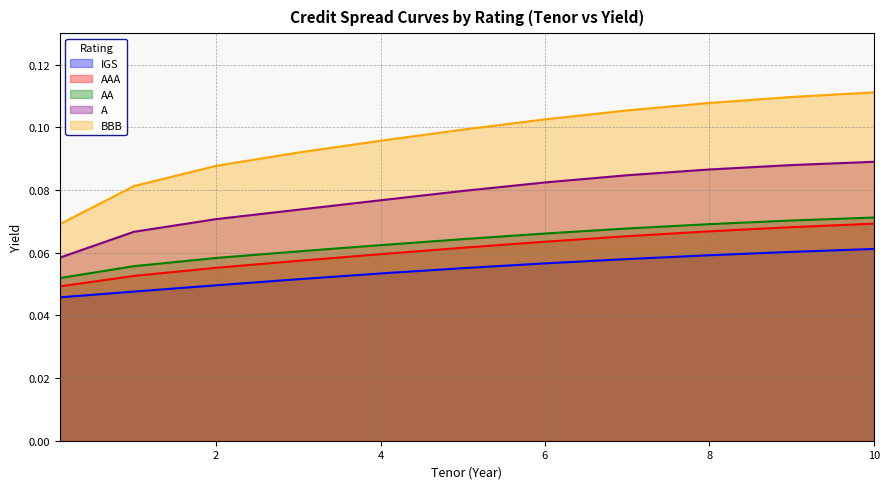

True or false: AA and IGS cross at least once.

False